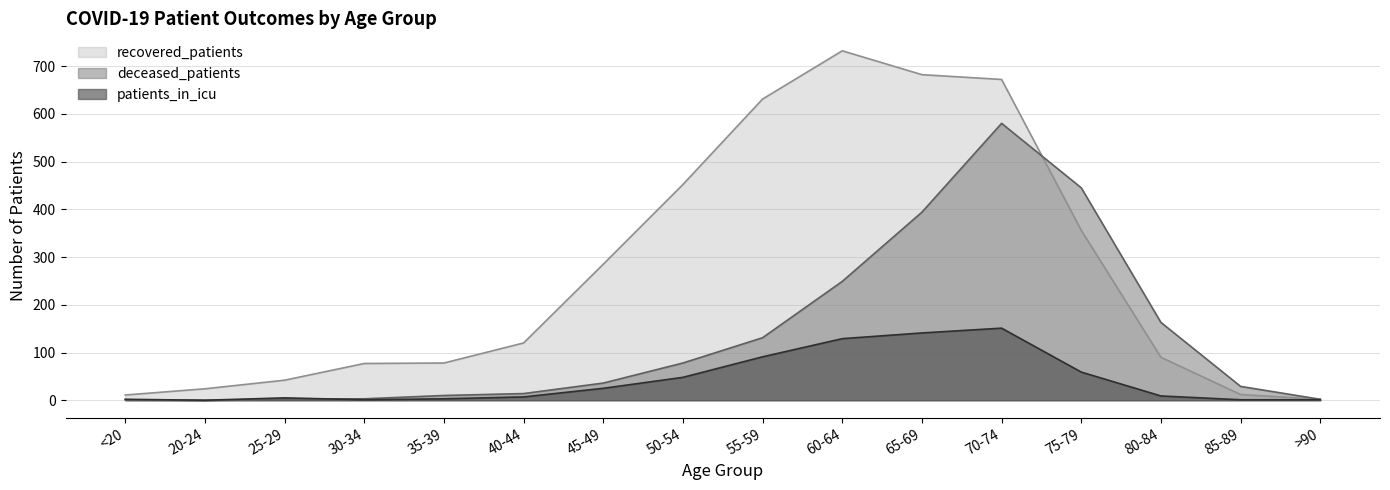

How many values in the deceased_patients series exceed 36?

7